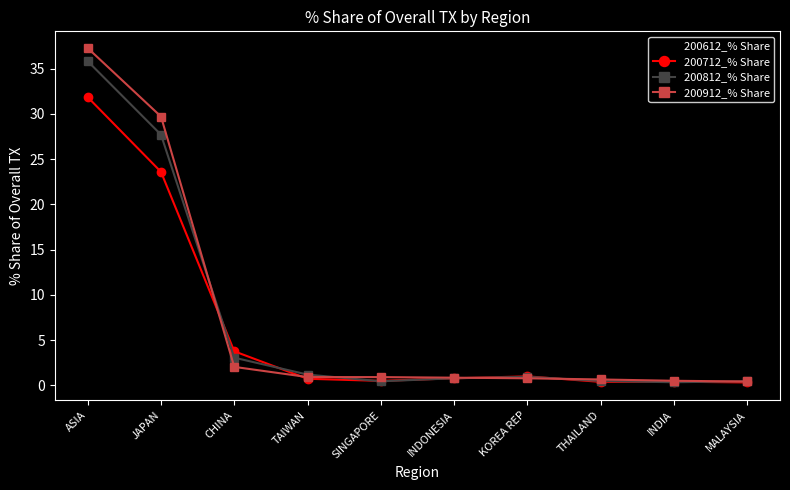

What is the label of the 5th point from the left?

SINGAPORE